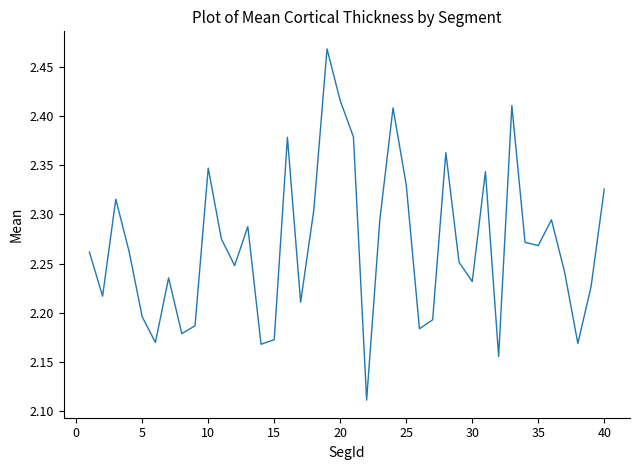

What is the difference between the maximum and minimum values?

0.4